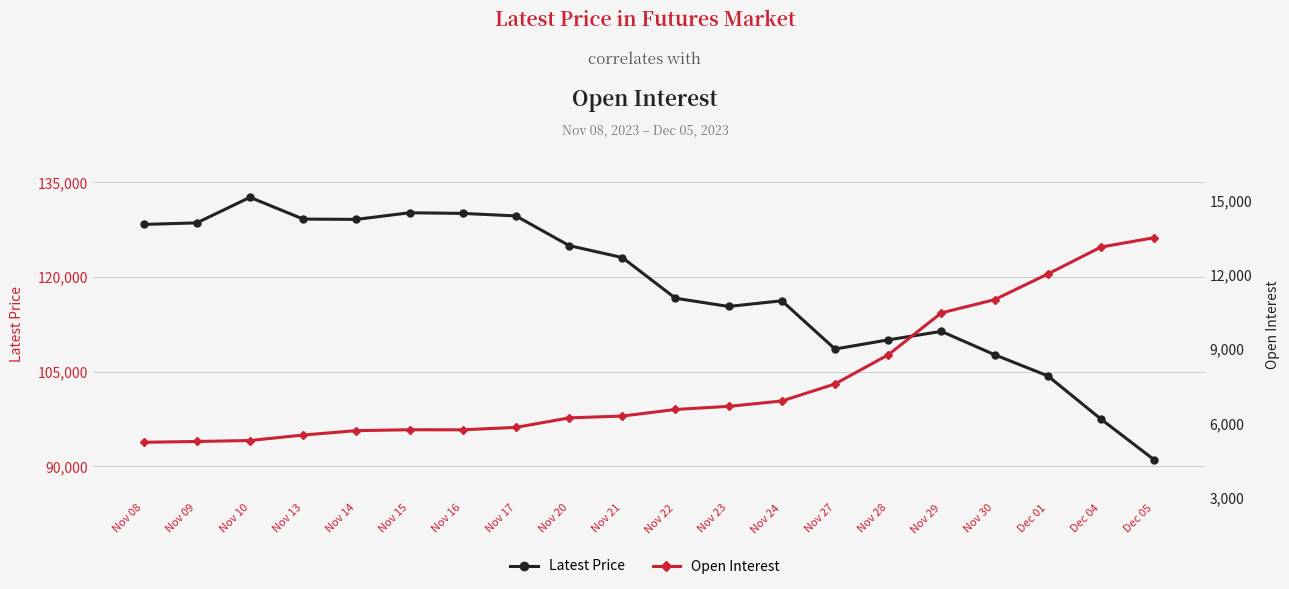

What is the total value across all series at Dec 01?

116383